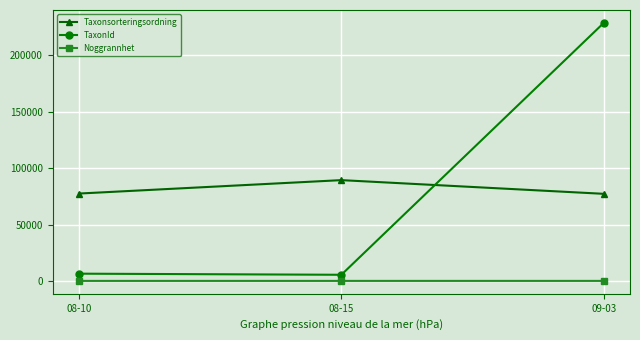

True or false: Taxonsorteringsordning has a value of 89412 at 08-15.

True